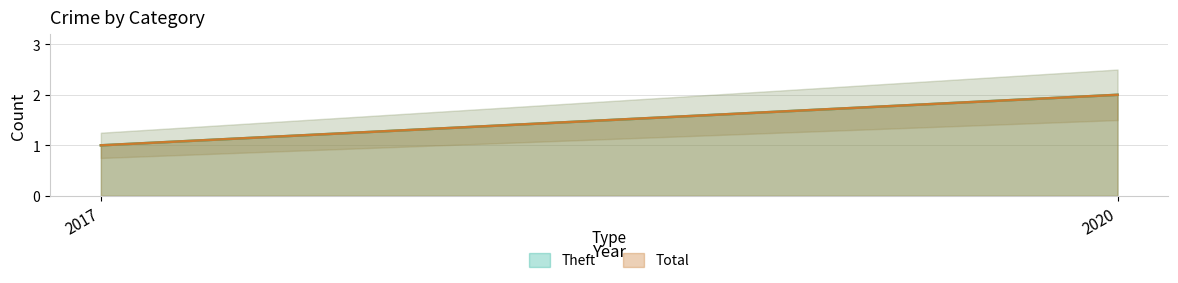

How many Theft values are between 1 and 2?

2